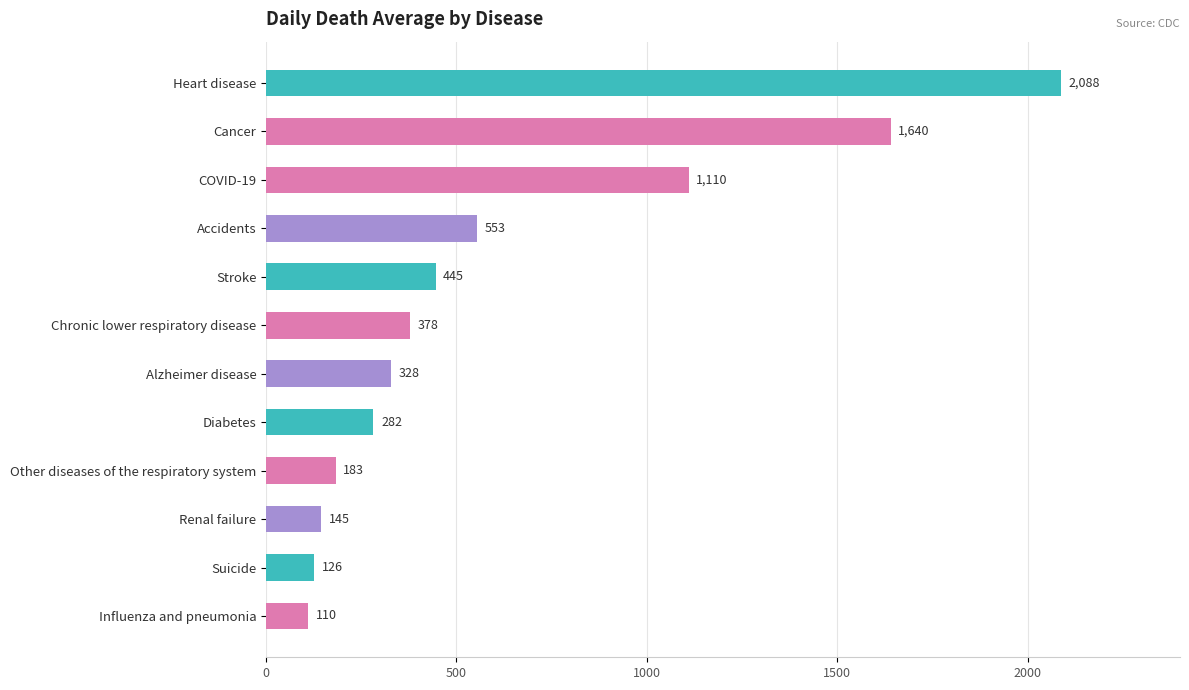

List the labels in order of value, smallest first.

Influenza and pneumonia, Suicide, Renal failure, Other diseases of the respiratory system, Diabetes, Alzheimer disease, Chronic lower respiratory disease, Stroke, Accidents, COVID-19, Cancer, Heart disease